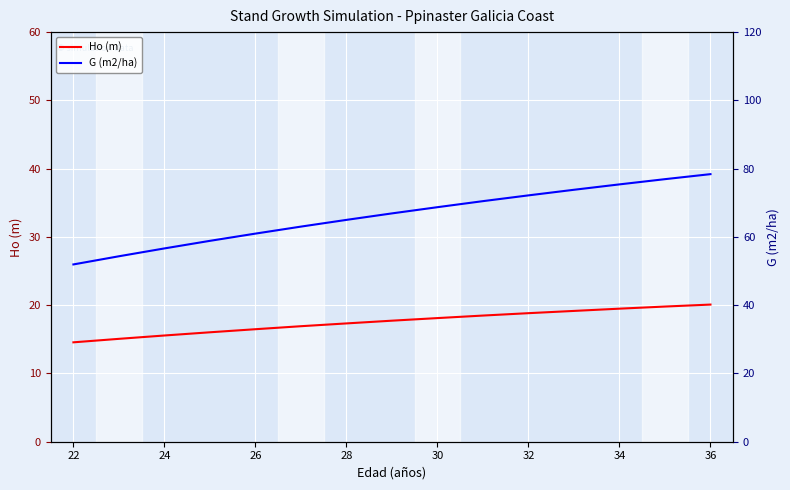

True or false: Ho (m) and G (m2/ha) cross at least once.

False